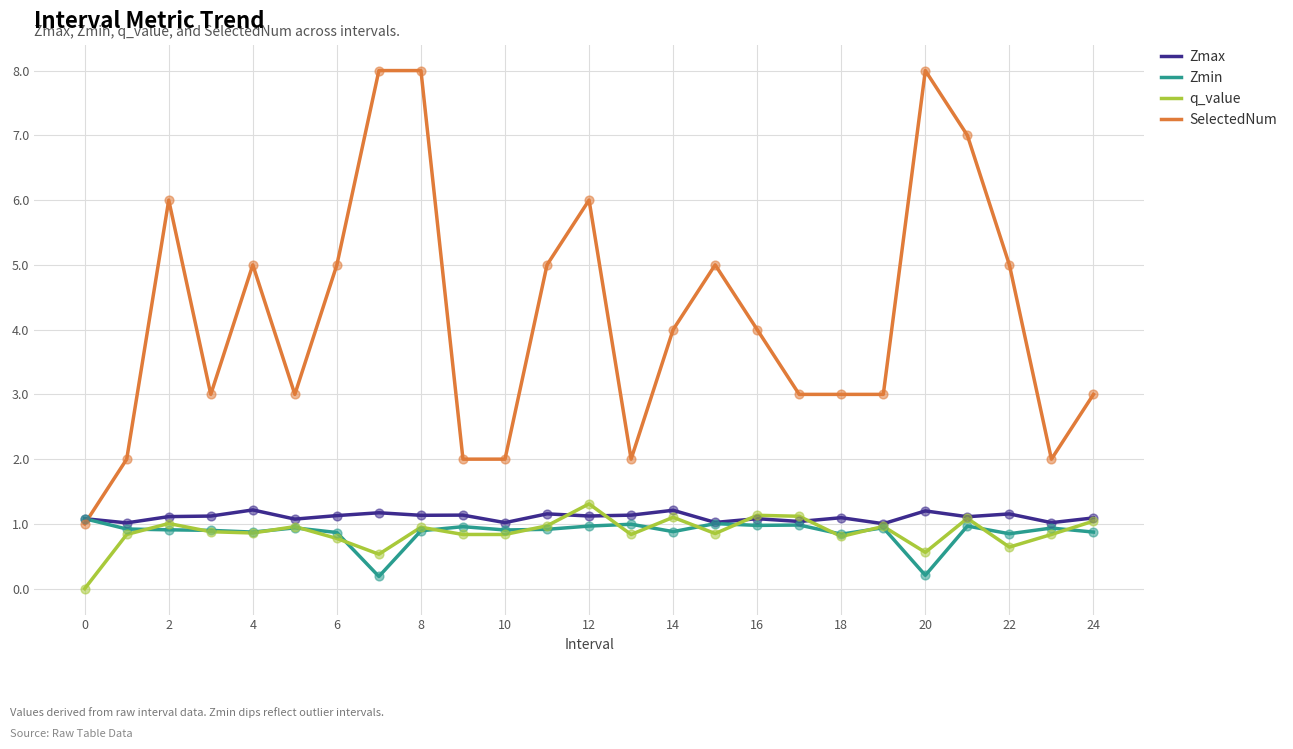

Which series has the largest total across all categories?

SelectedNum